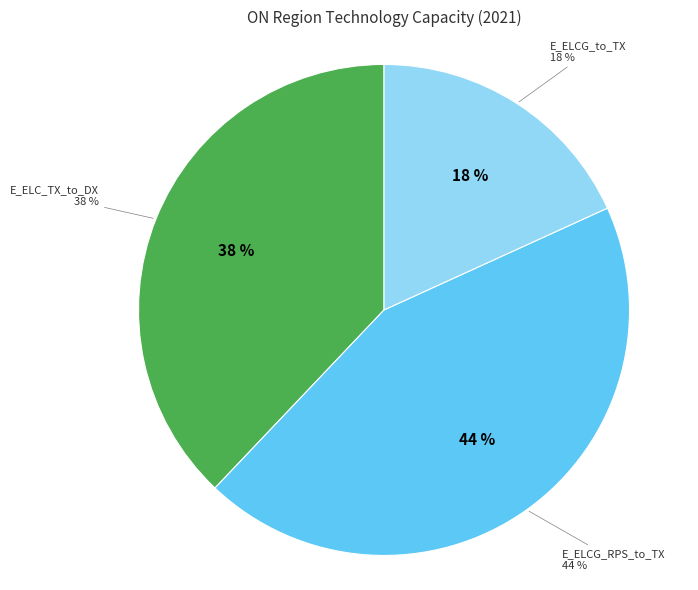

Is it true that E_SOL_PV-NEW-1 is 0% of the pie?

True